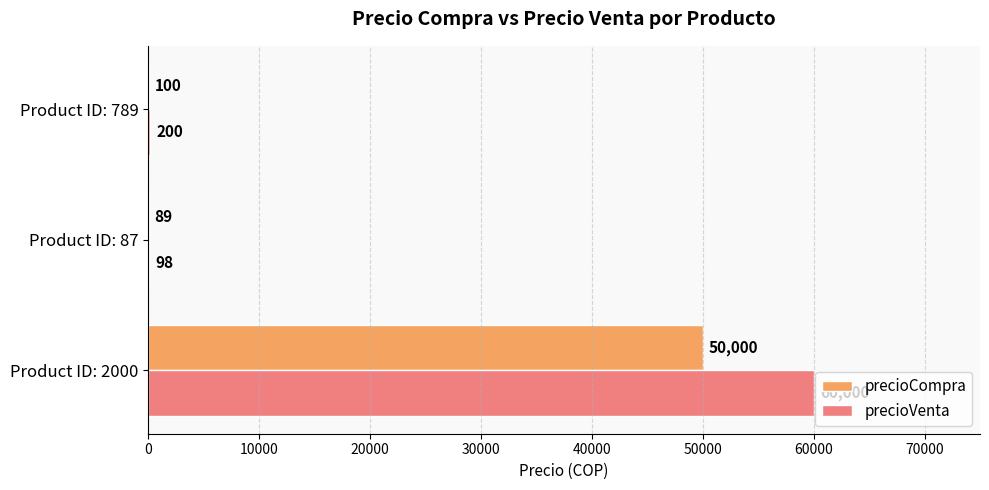

The precioVenta series shows 98 at Product ID: 87. True or false?

True